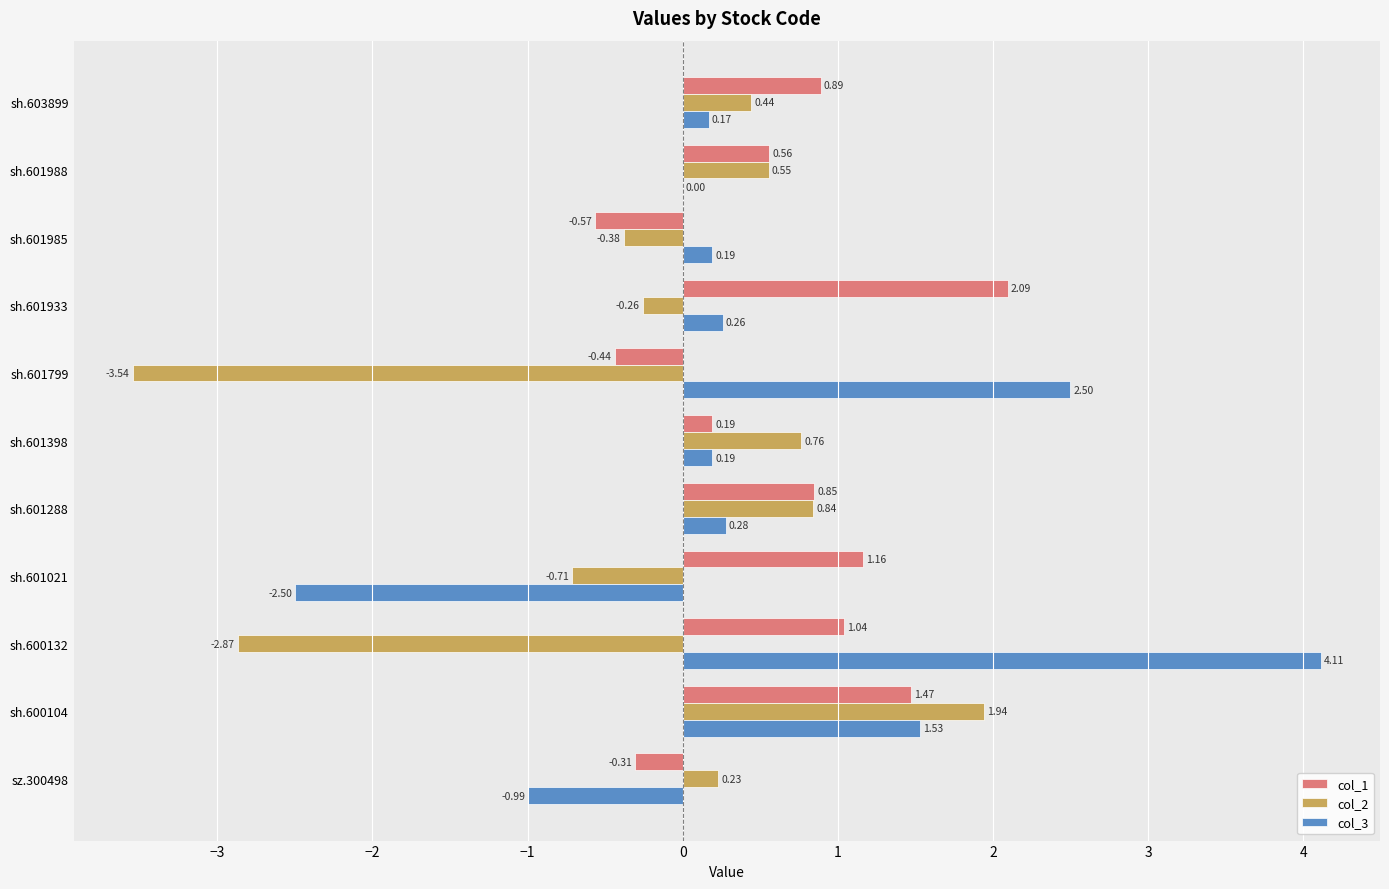

What are all the series names shown in the legend?

col_1, col_2, col_3